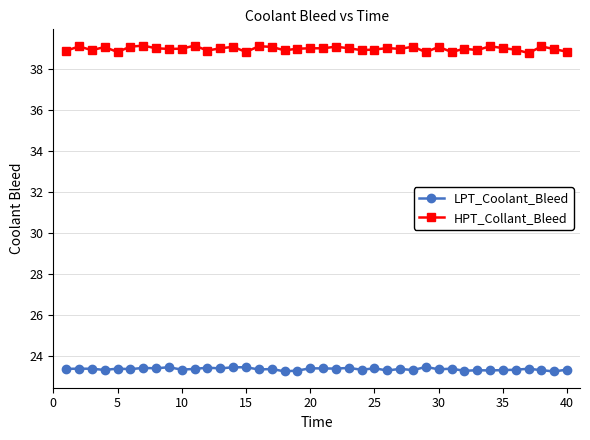

True or false: LPT_Coolant_Bleed has more than 2 interior local peaks.

True